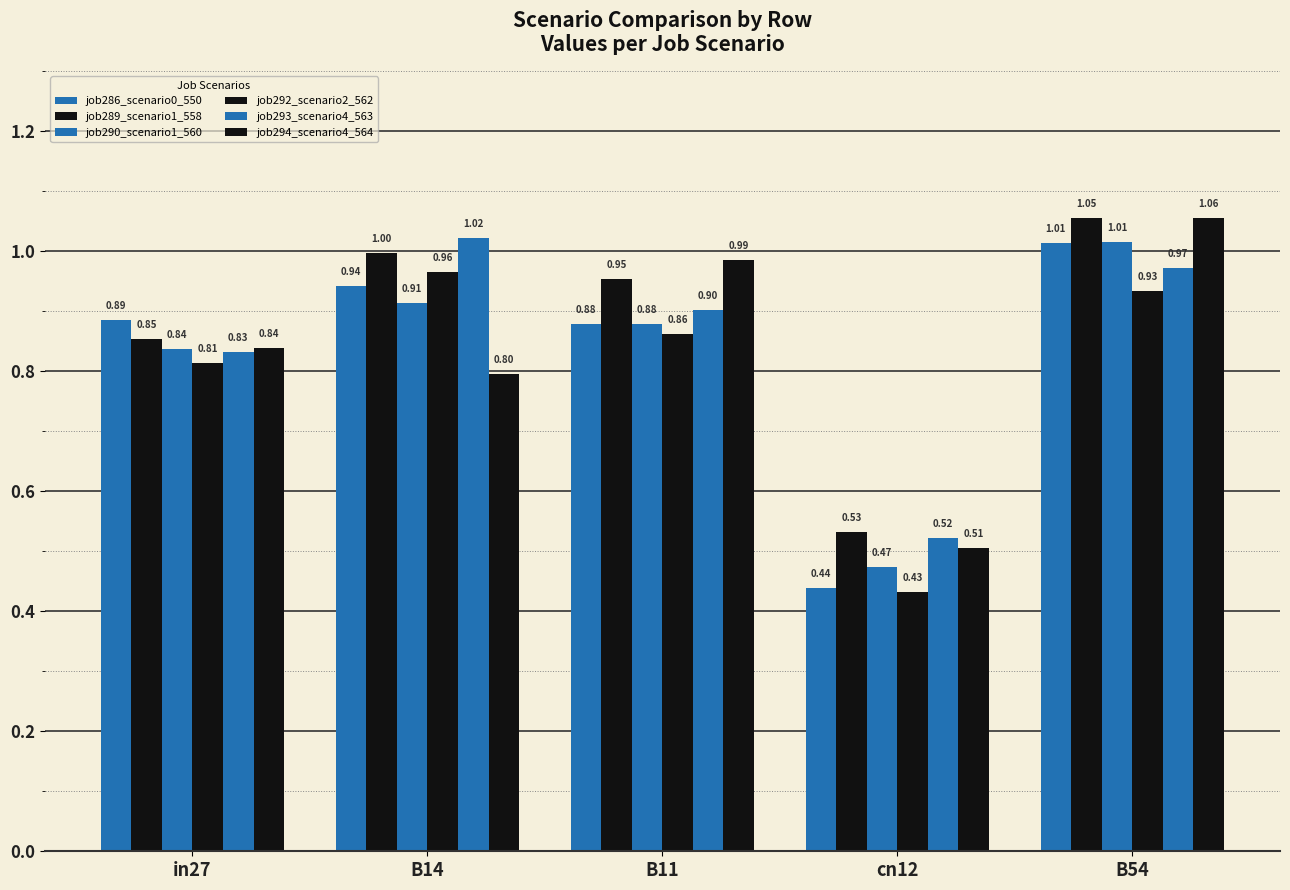

Are the bars horizontal?

No